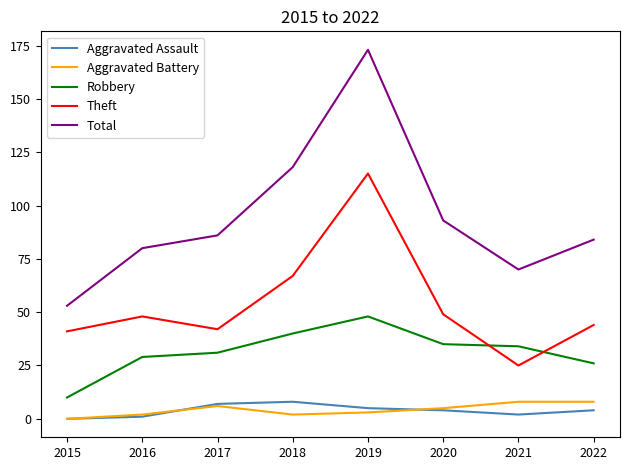

True or false: Robbery has more than 0 points higher than both neighbors.

True